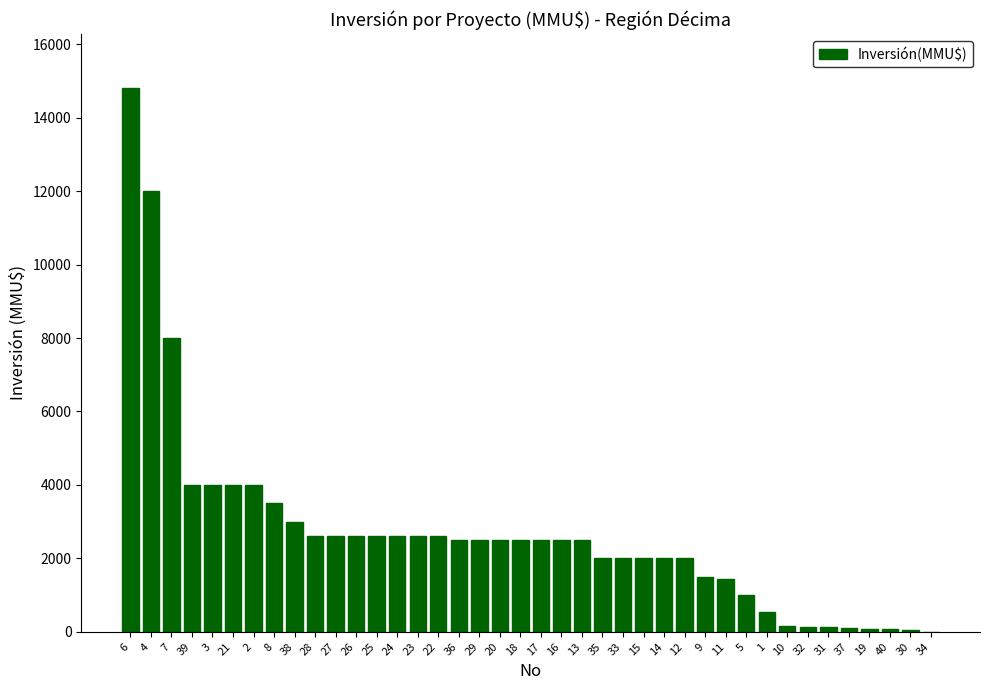

What is the change in value from 4 to 29?

-9500